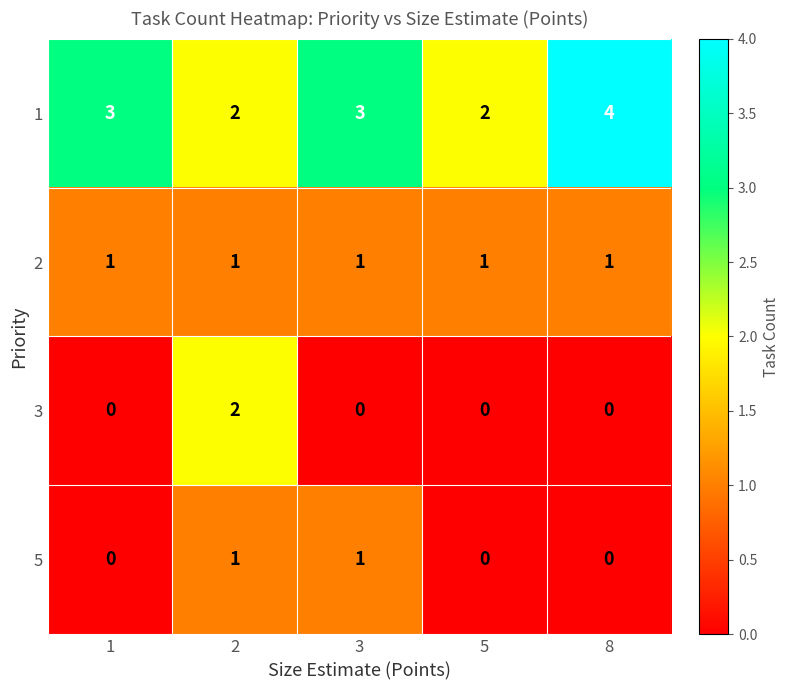

What is the spread (max minus min) of values at 5?

2